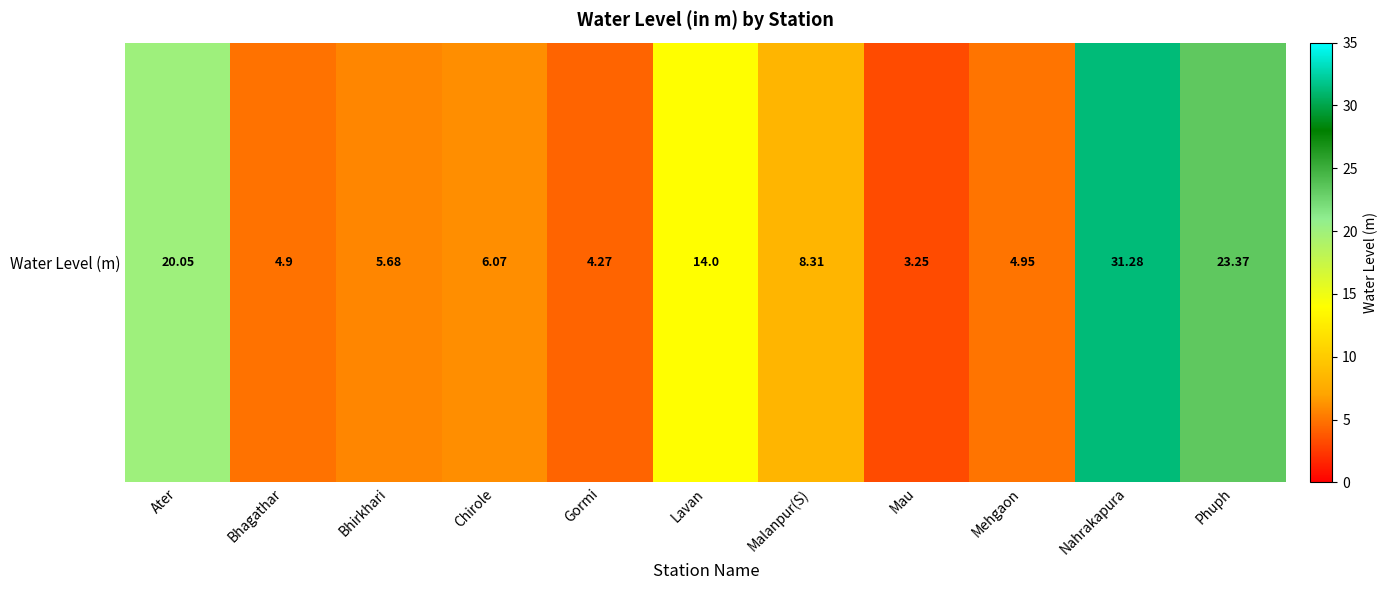

At which category does the chart reach its peak across all series?

Nahrakapura